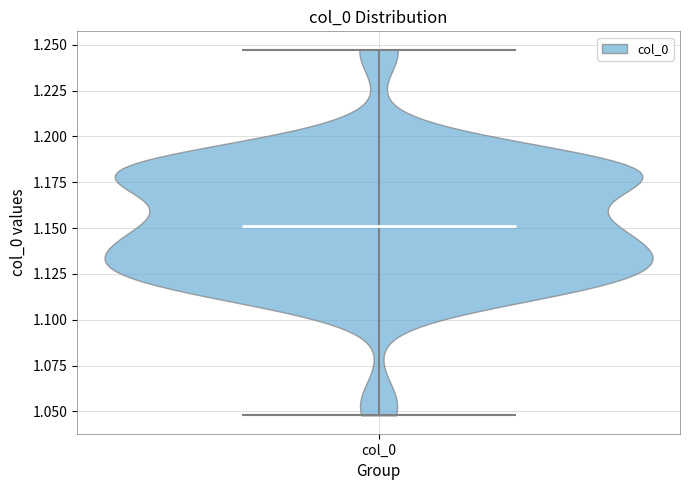

Where does the median line of the violin for col_0 sit on the y-axis? The values are not printed on the chart, so give them approximately, as read against the axis.

1.150